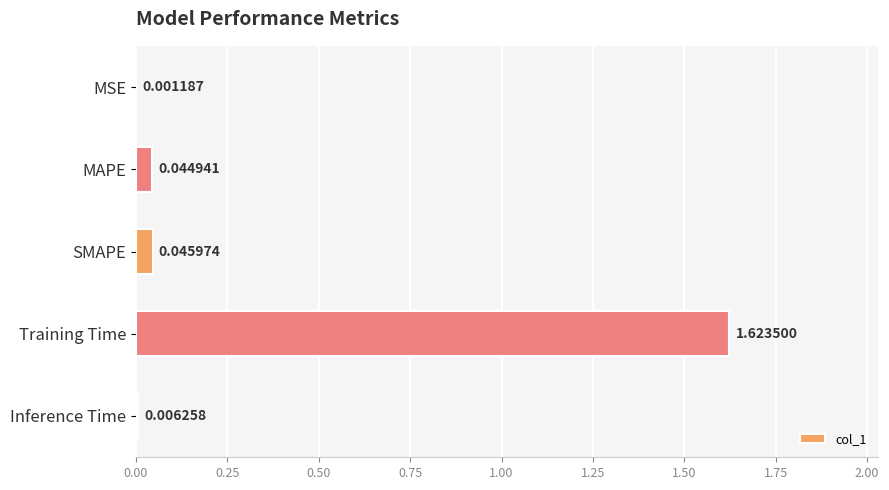

What is the sum of all values?

1.7